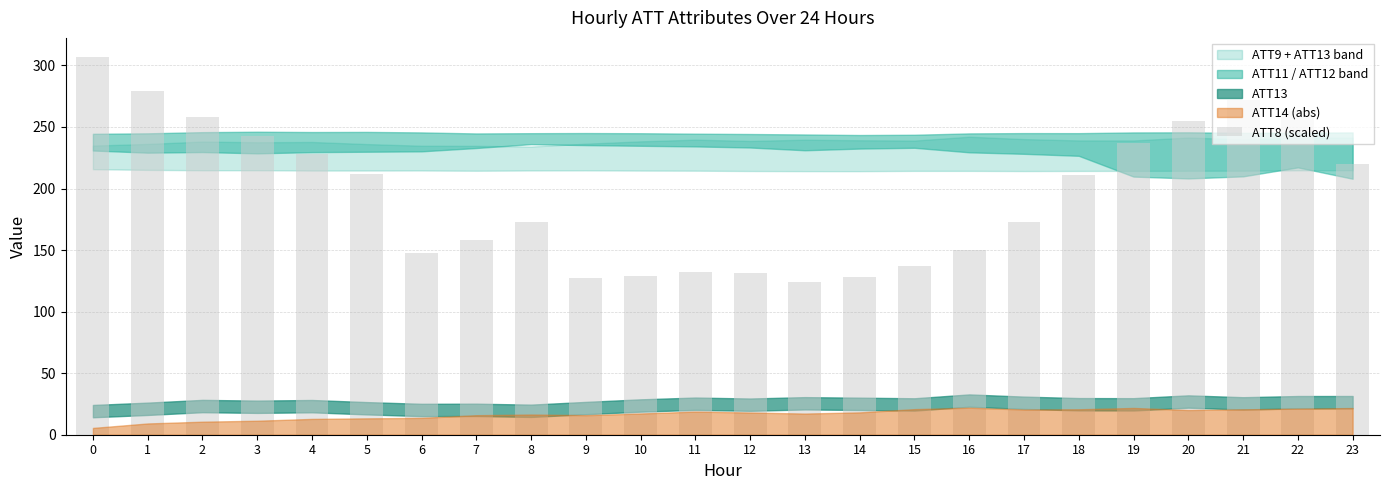

What is the ratio of the value at 7 to the value at 22?

0.6